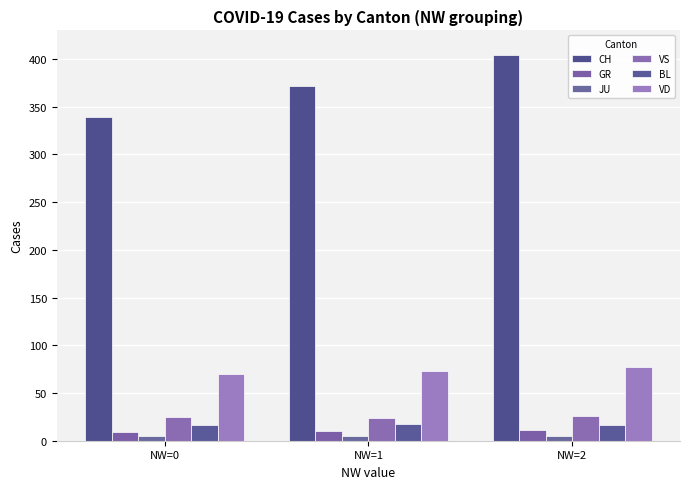

What are all the series names shown in the legend?

CH, GR, JU, VS, BL, VD